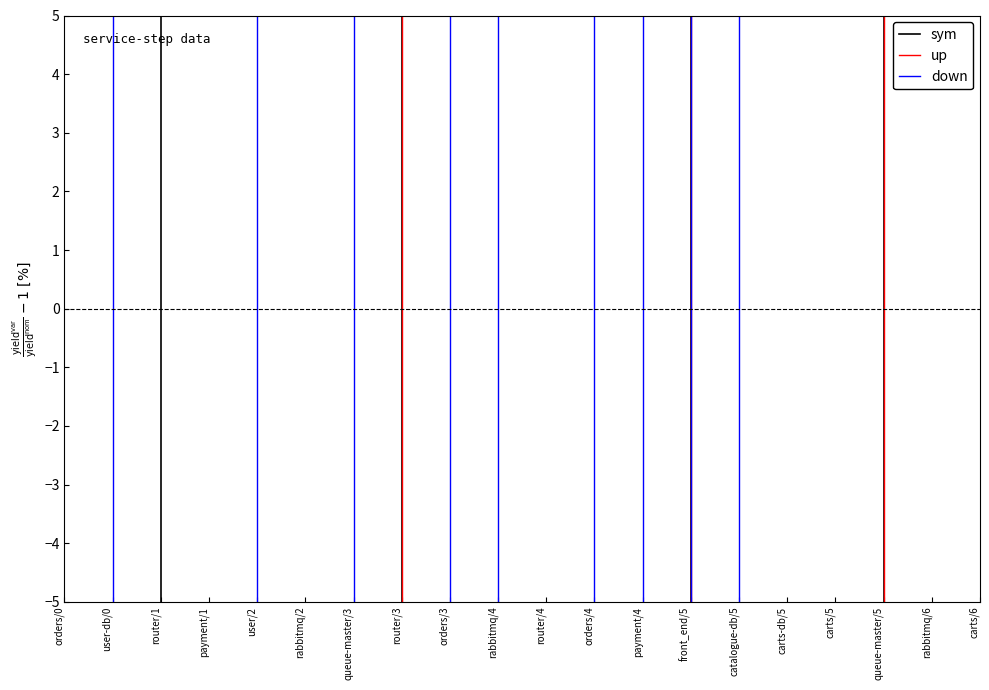

Which series has the largest total across all categories?

up